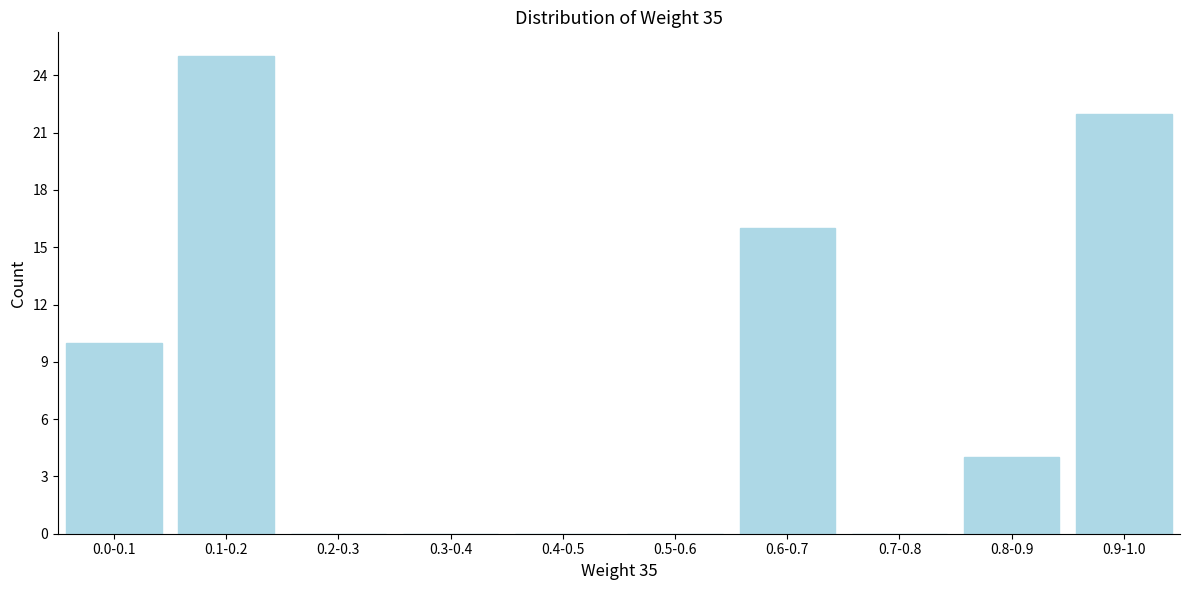

Reading right to left, transcribe all the data shown in this chart.

0.9-1.0=22	0.8-0.9=4	0.7-0.8=0	0.6-0.7=16	0.5-0.6=0	0.4-0.5=0	0.3-0.4=0	0.2-0.3=0	0.1-0.2=25	0.0-0.1=10